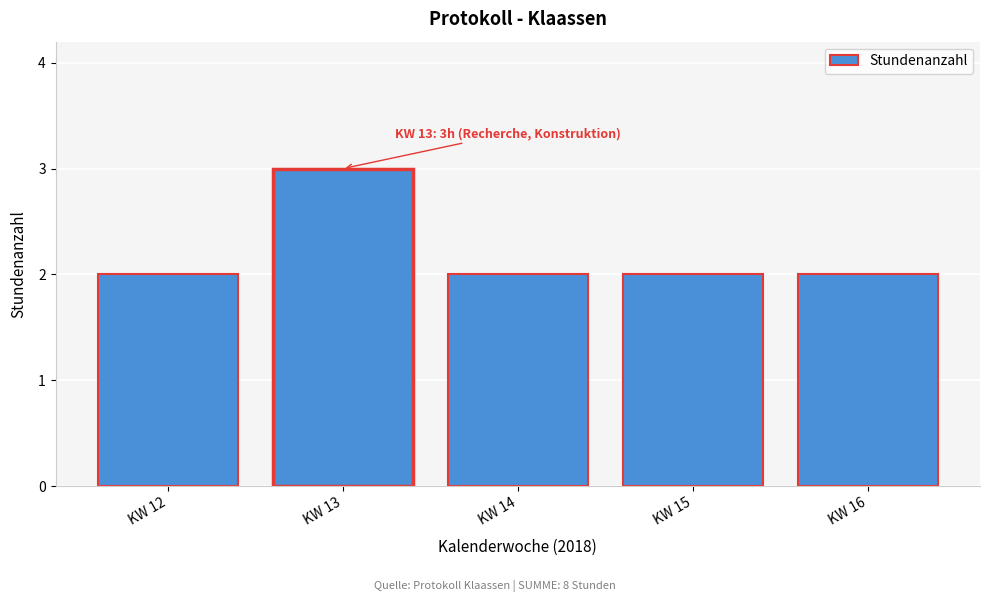

Reading left to right, transcribe all the data shown in this chart.

KW 12=2	KW 13=3	KW 14=2	KW 15=2	KW 16=2